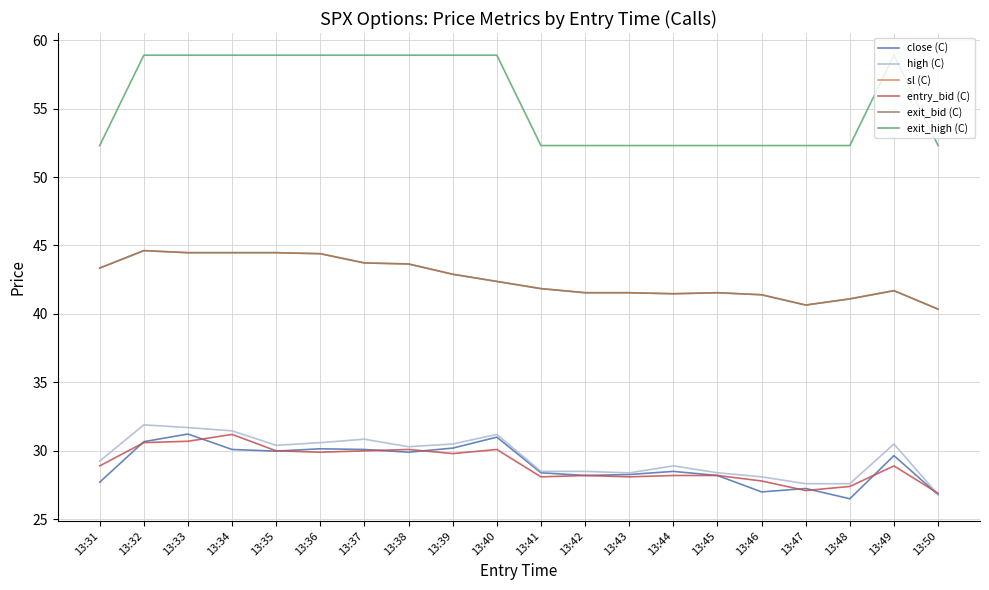

Is this an area chart (filled region under the line)?

No